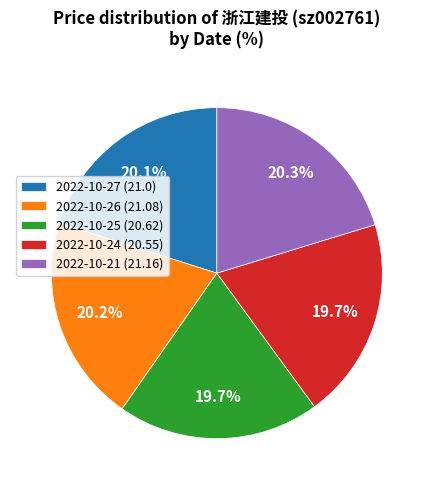

Between 2022-10-21 (21.16) and 2022-10-25 (20.62), which is larger?

2022-10-21 (21.16)